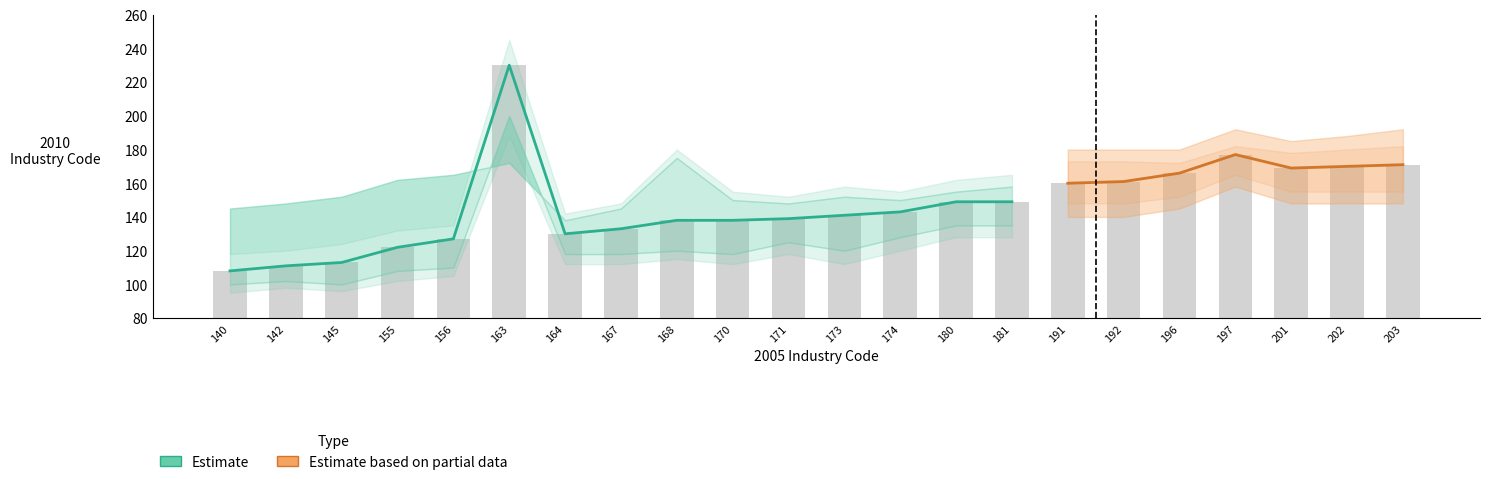

True or false: the data shows 30 at 173.

False